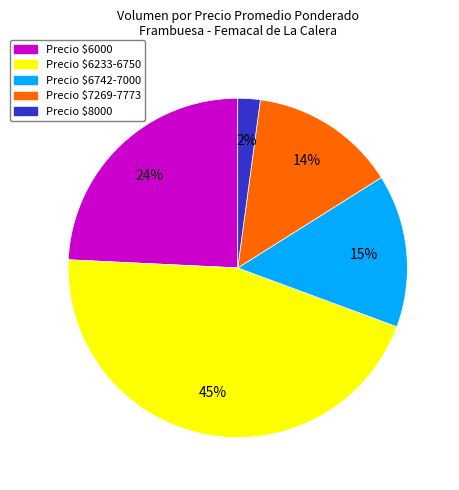

Is there any slice that represents more than half of the pie?

No